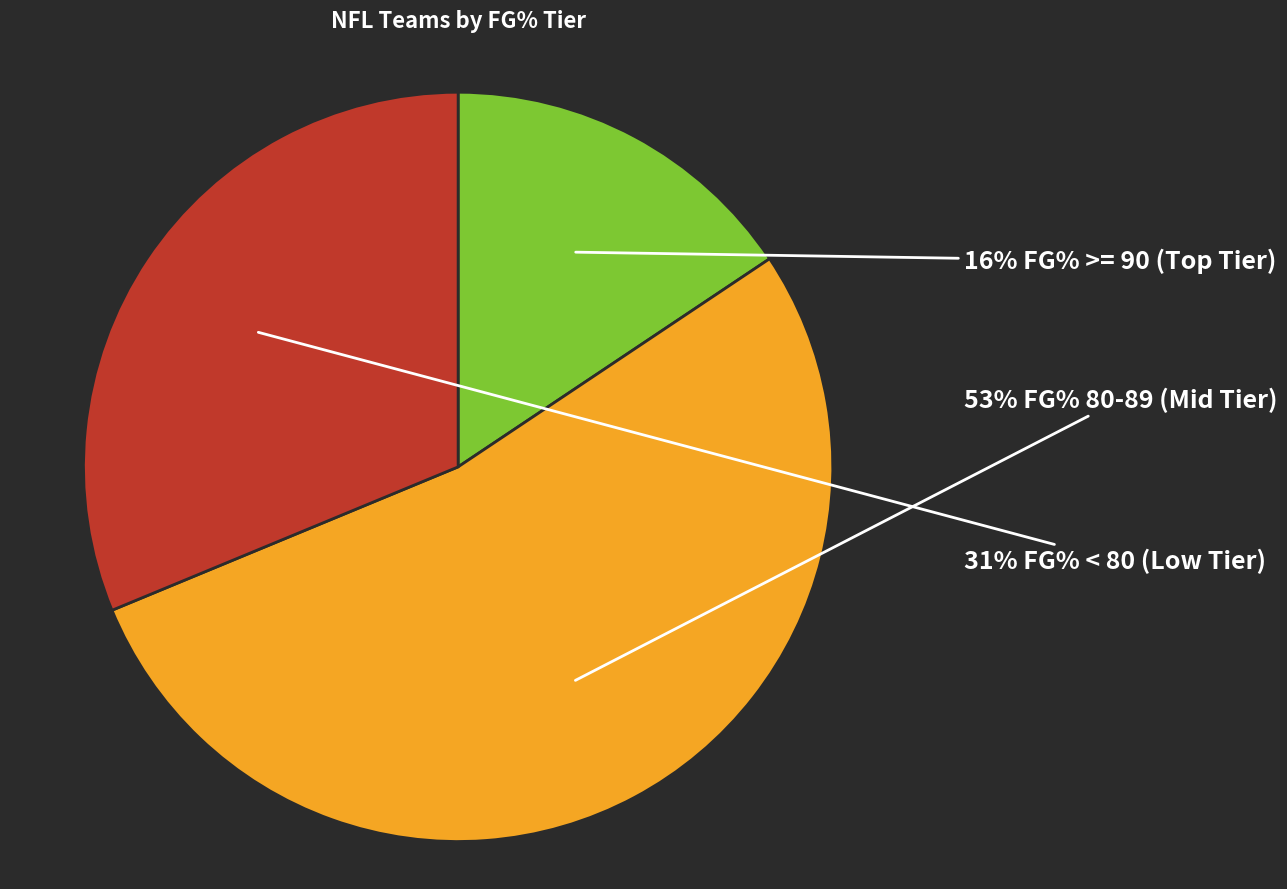

To the nearest percent, what is the average slice percentage?

33%